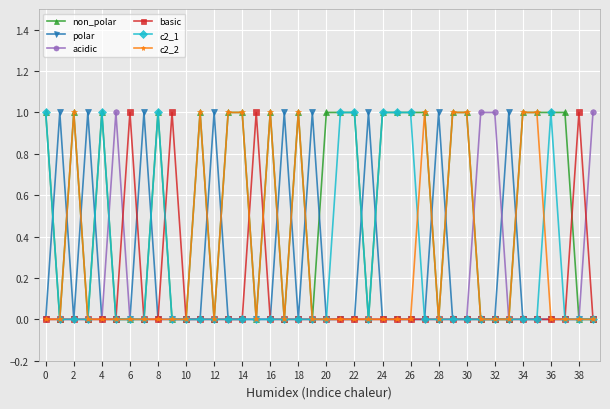

Reading left to right, transcribe all the data shown in this chart.

non_polar: 1	0	1	0	1	0	0	0	1	0	0	1	0	1	1	0	1	0	1	0	1	1	1	0	1	1	1	1	0	1	1	0	0	0	1	1	1	1	0	0
polar: 0	1	0	1	0	0	0	1	0	0	0	0	1	0	0	0	0	1	0	1	0	0	0	1	0	0	0	0	1	0	0	0	0	1	0	0	0	0	0	0
acidic: 0	0	0	0	0	1	0	0	0	0	0	0	0	0	0	0	0	0	0	0	0	0	0	0	0	0	0	0	0	0	0	1	1	0	0	0	0	0	0	1
basic: 0	0	0	0	0	0	1	0	0	1	0	0	0	0	0	1	0	0	0	0	0	0	0	0	0	0	0	0	0	0	0	0	0	0	0	0	0	0	1	0
c2_1: 1	0	0	0	1	0	0	0	1	0	0	0	0	0	0	0	0	0	0	0	0	1	1	0	1	1	1	0	0	0	0	0	0	0	0	0	1	0	0	0
c2_2: 0	0	1	0	0	0	0	0	0	0	0	1	0	1	1	0	1	0	1	0	0	0	0	0	0	0	0	1	0	1	1	0	0	0	1	1	0	0	0	0